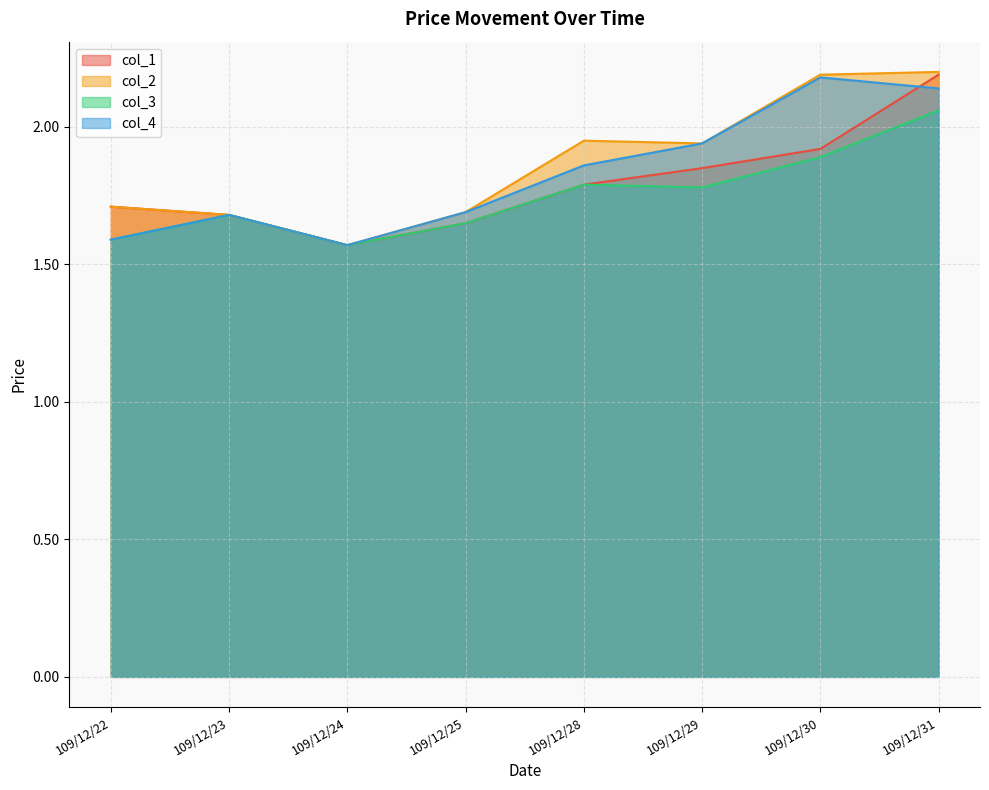

Which series has the largest total across all categories?

col_2